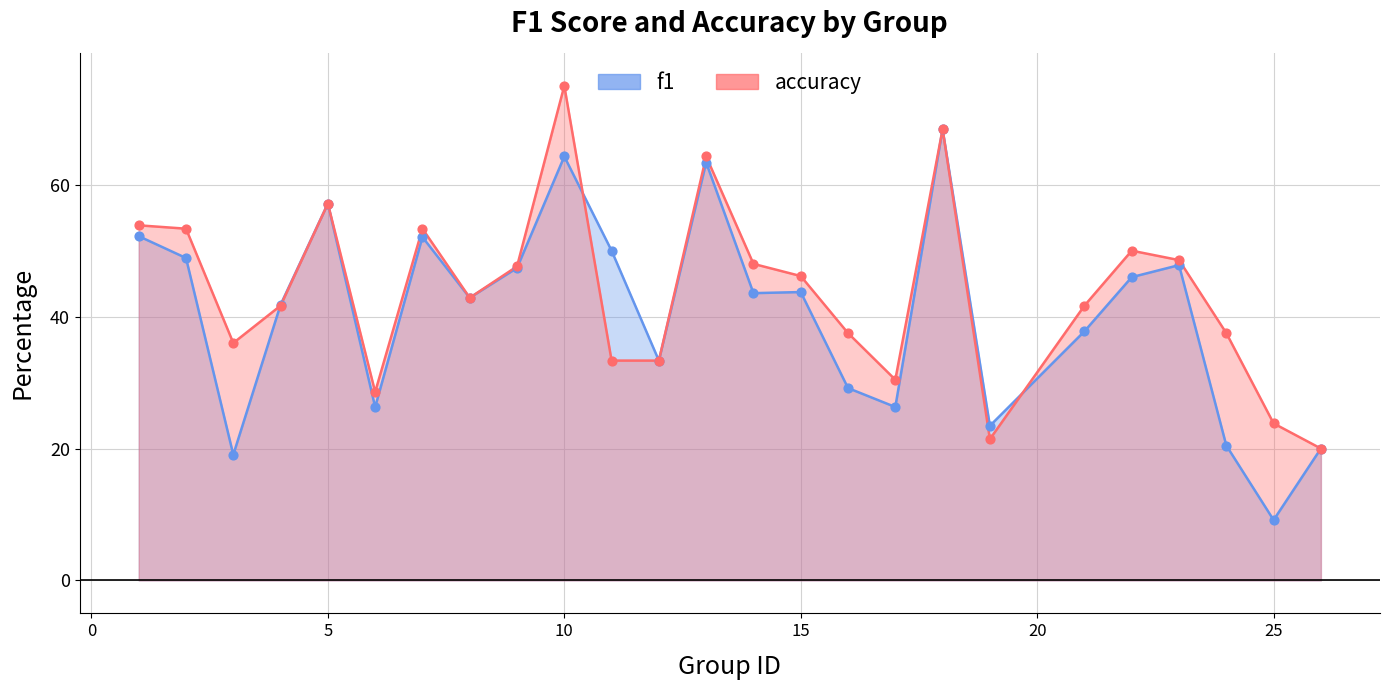

At how many categories does at least one series exceed 41?

16